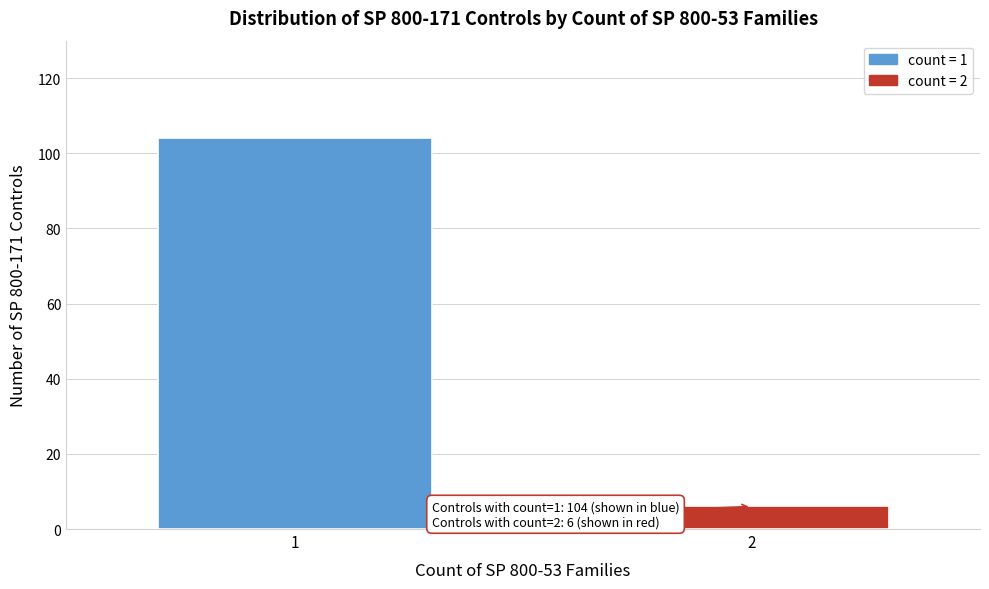

Reading right to left, transcribe all the data shown in this chart.

6	104